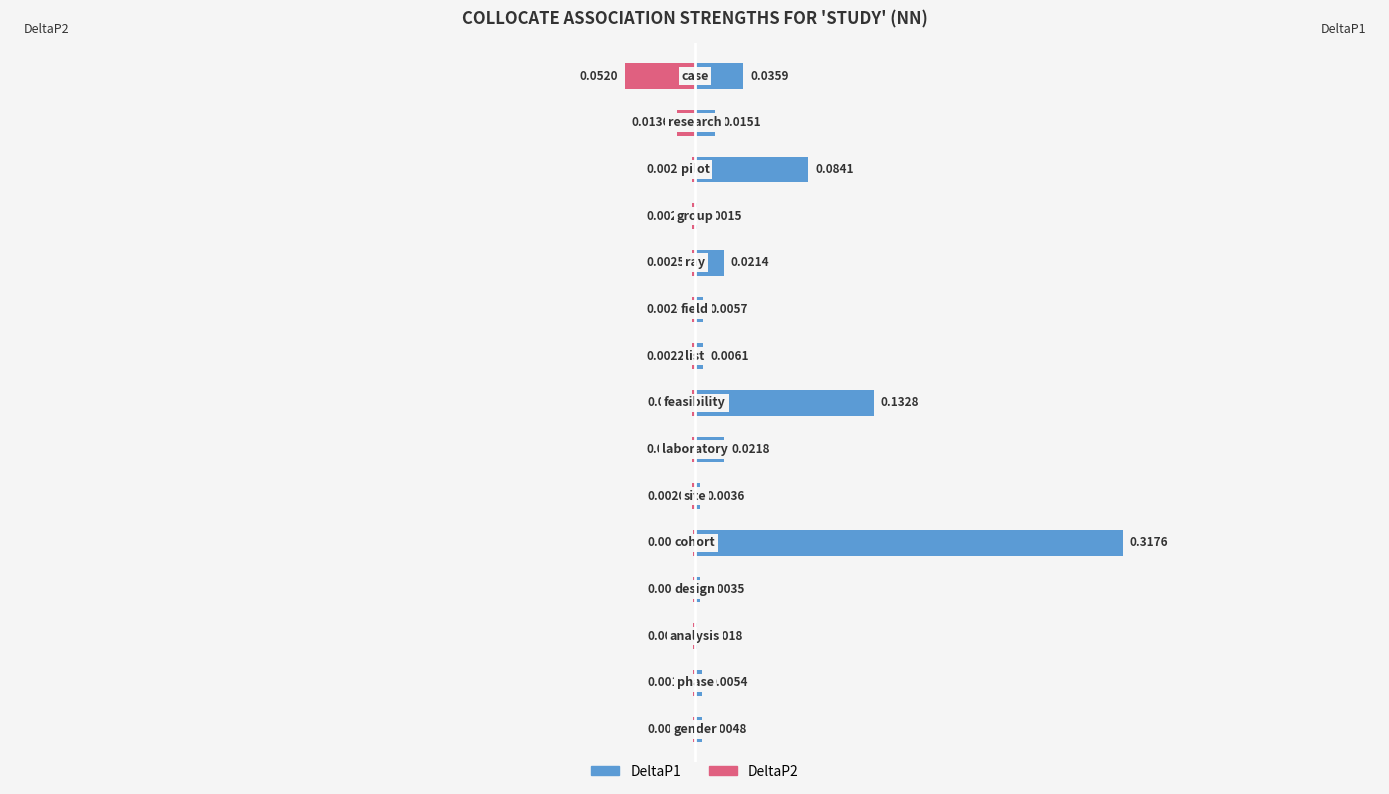

The value of DeltaP1 at 9 is 0.0. True or false?

True